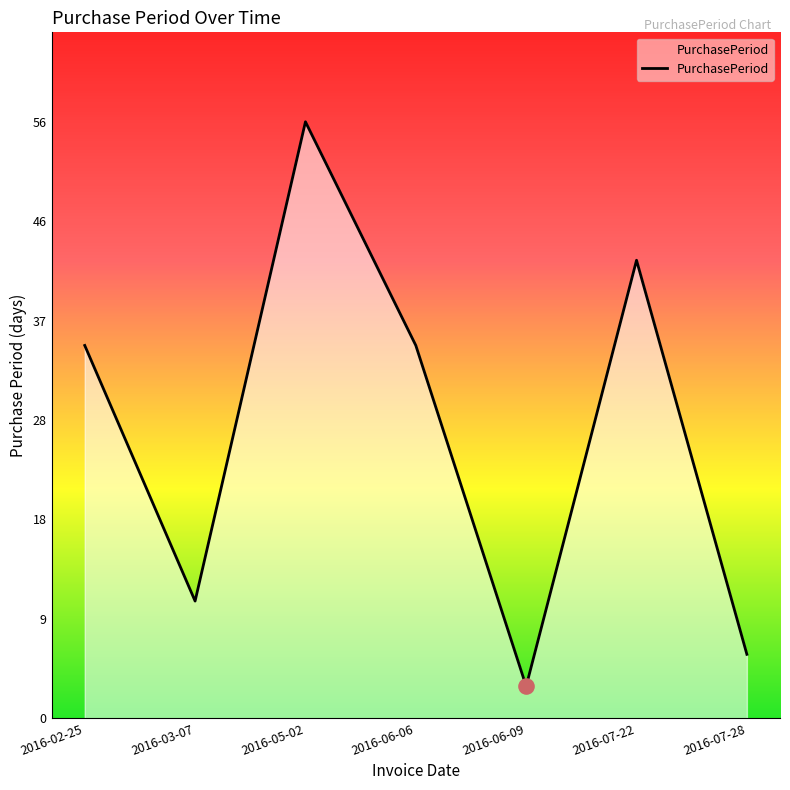

Between 2016-05-02 and 2016-06-06, which is larger?

2016-05-02